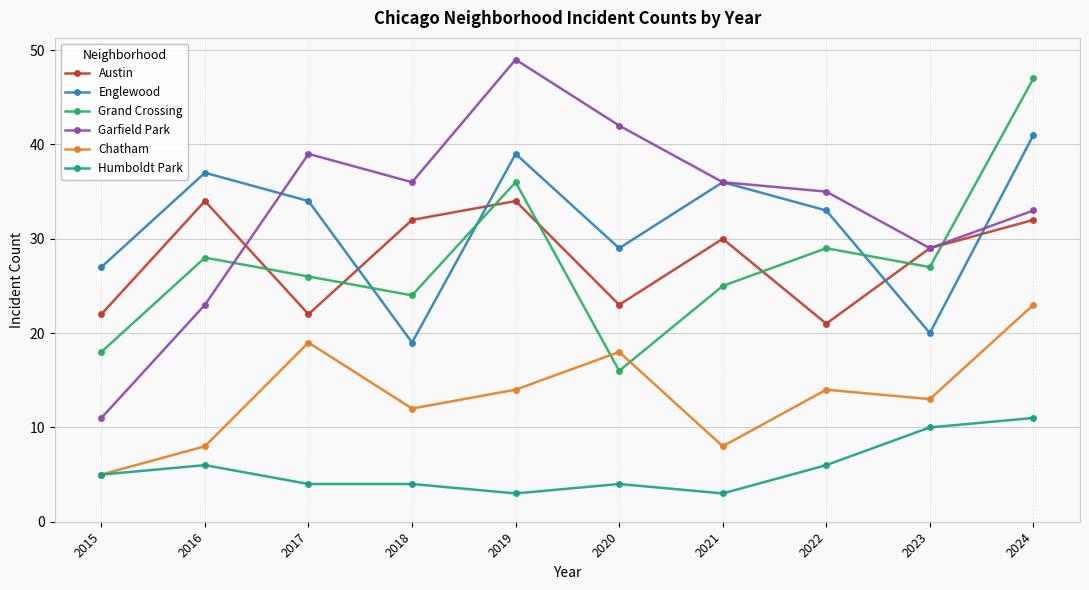

True or false: Humboldt Park and Englewood intersect in this chart.

False